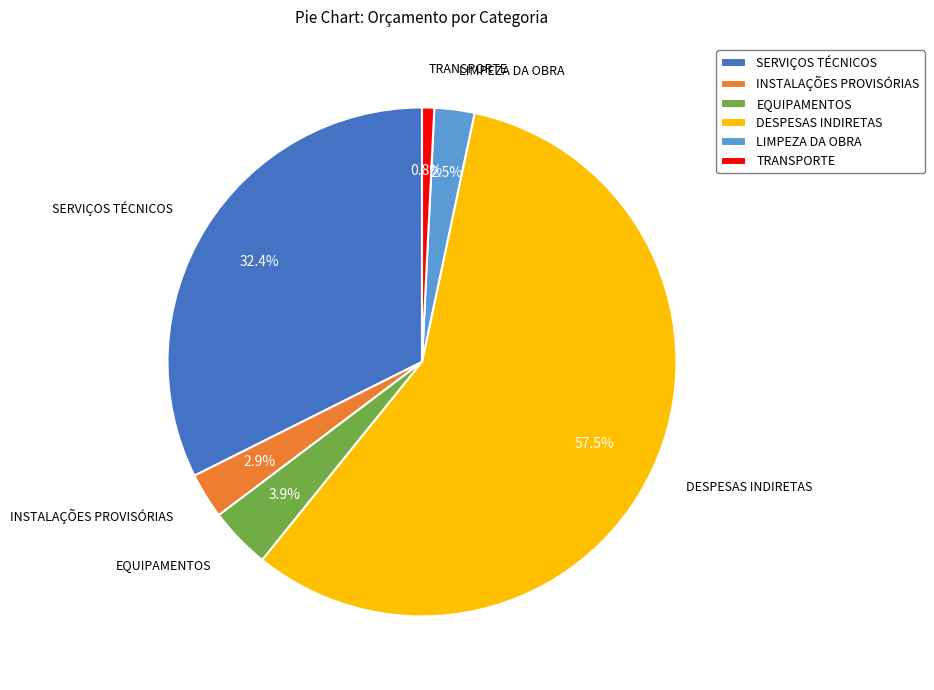

Which has a higher value, LIMPEZA DA OBRA or DESPESAS INDIRETAS?

DESPESAS INDIRETAS